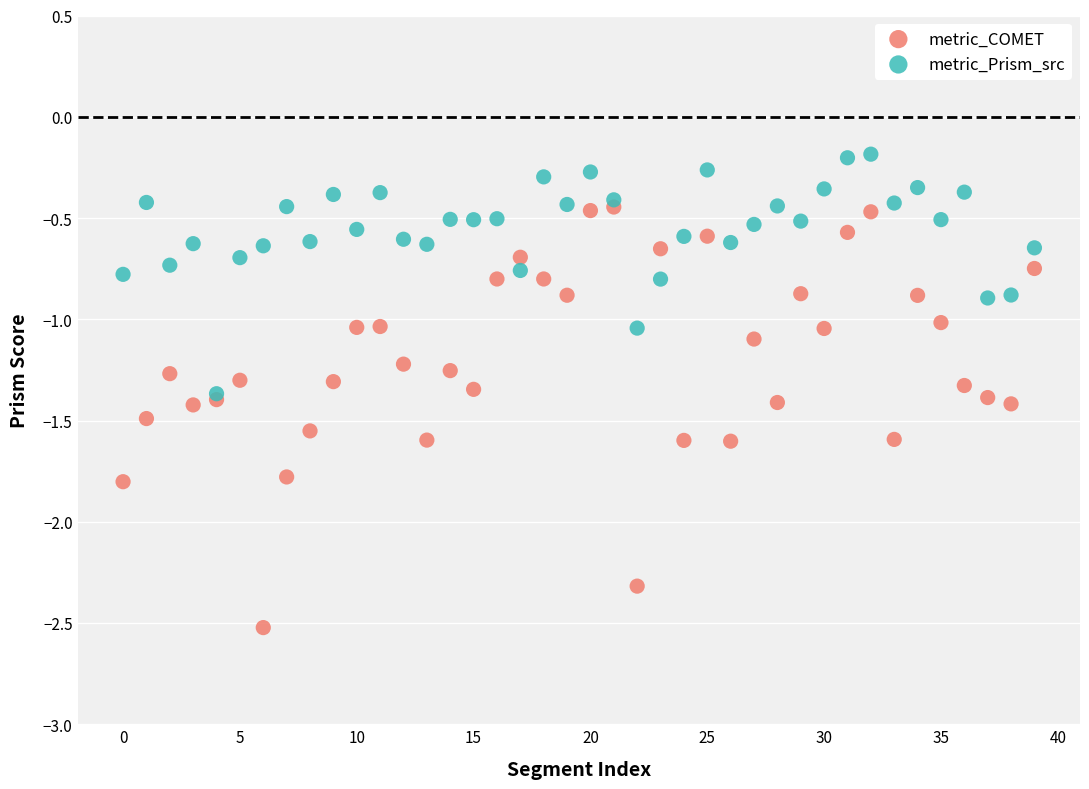

Which series has the widest spread of Y values?

metric_COMET